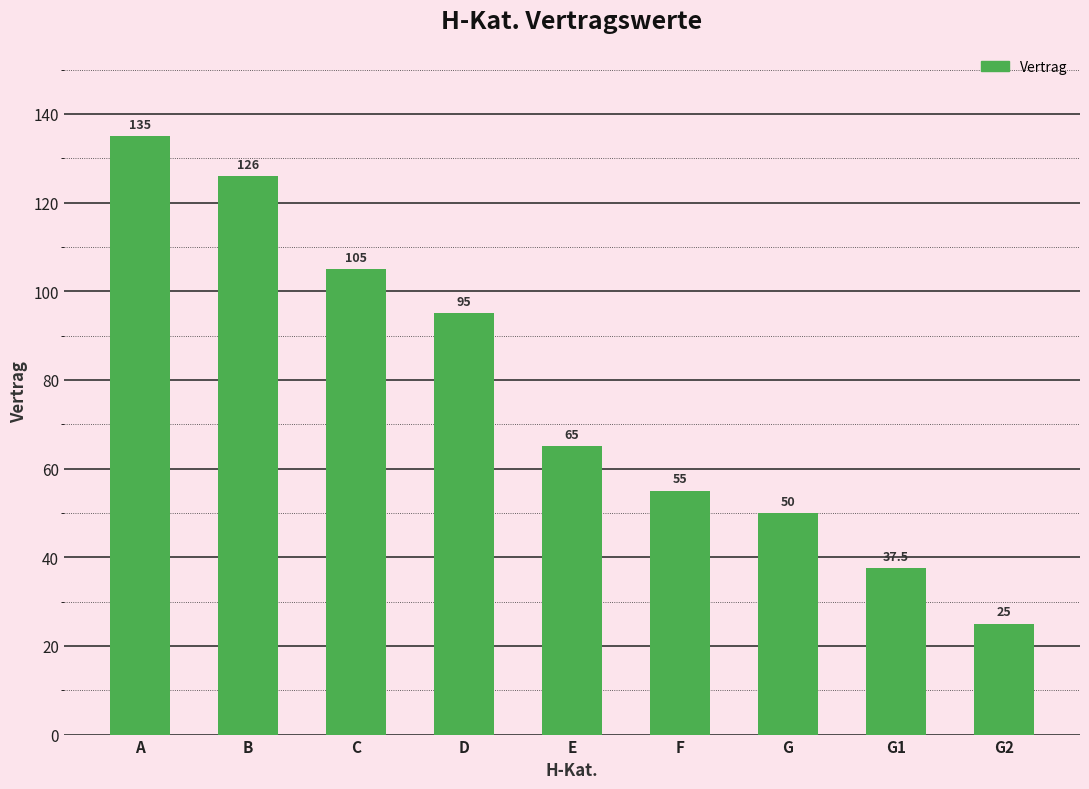

What is the sum of all values?

693.5